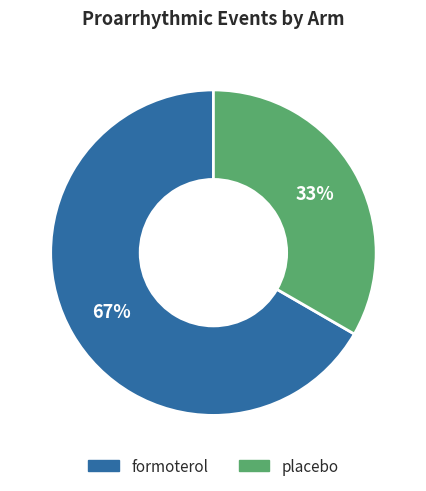

Between placebo and formoterol, which is larger?

formoterol